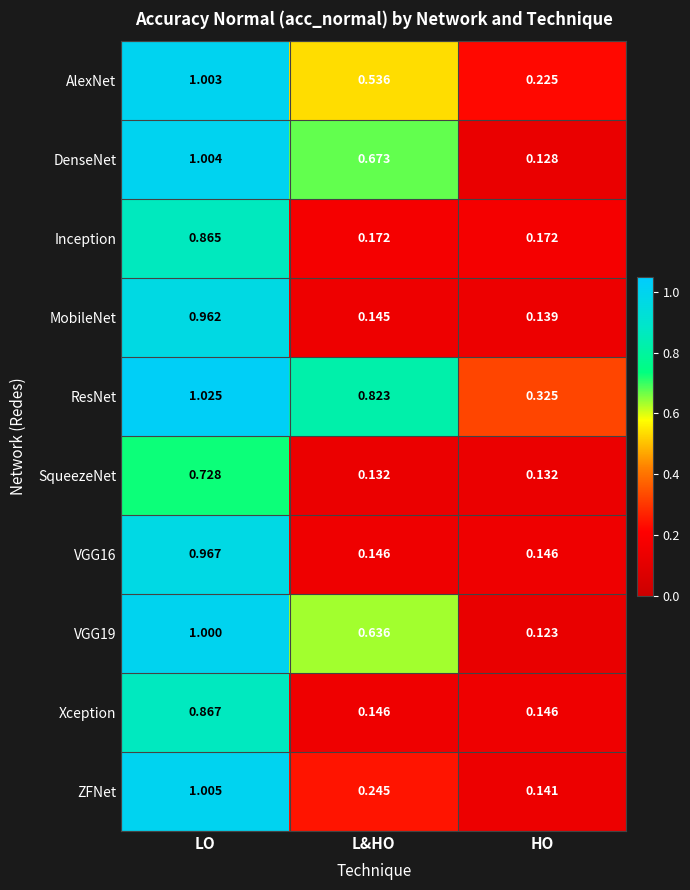

Which category has the lowest value across all series?

HO